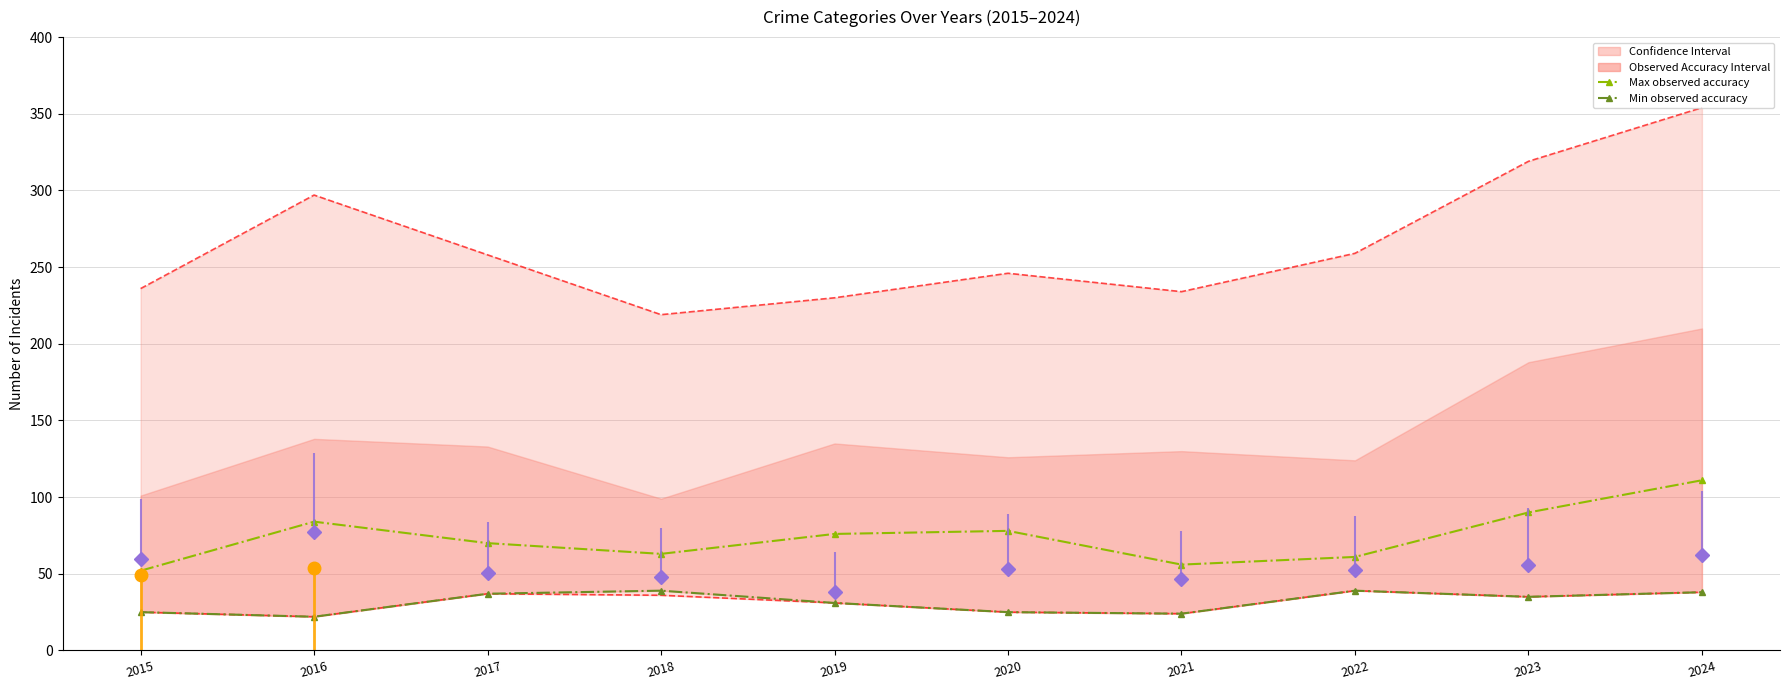

How many values in the Min observed accuracy series are below 35?

5